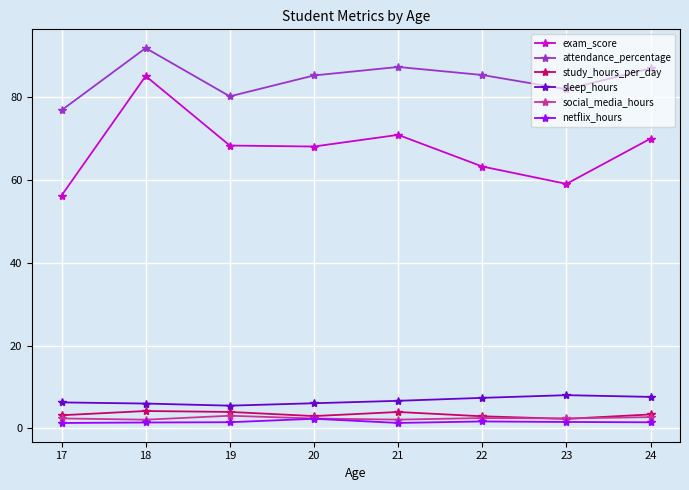

At which category is the sum across all series the highest?

18